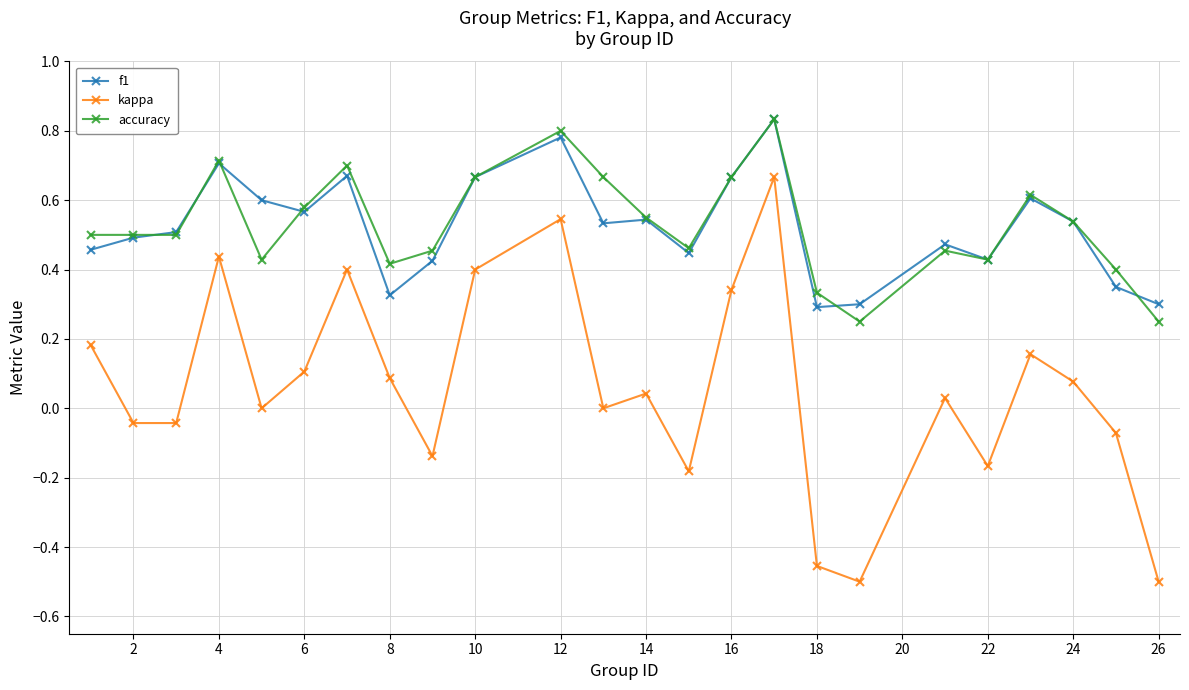

True or false: kappa has more than 2 points higher than both neighbors.

True